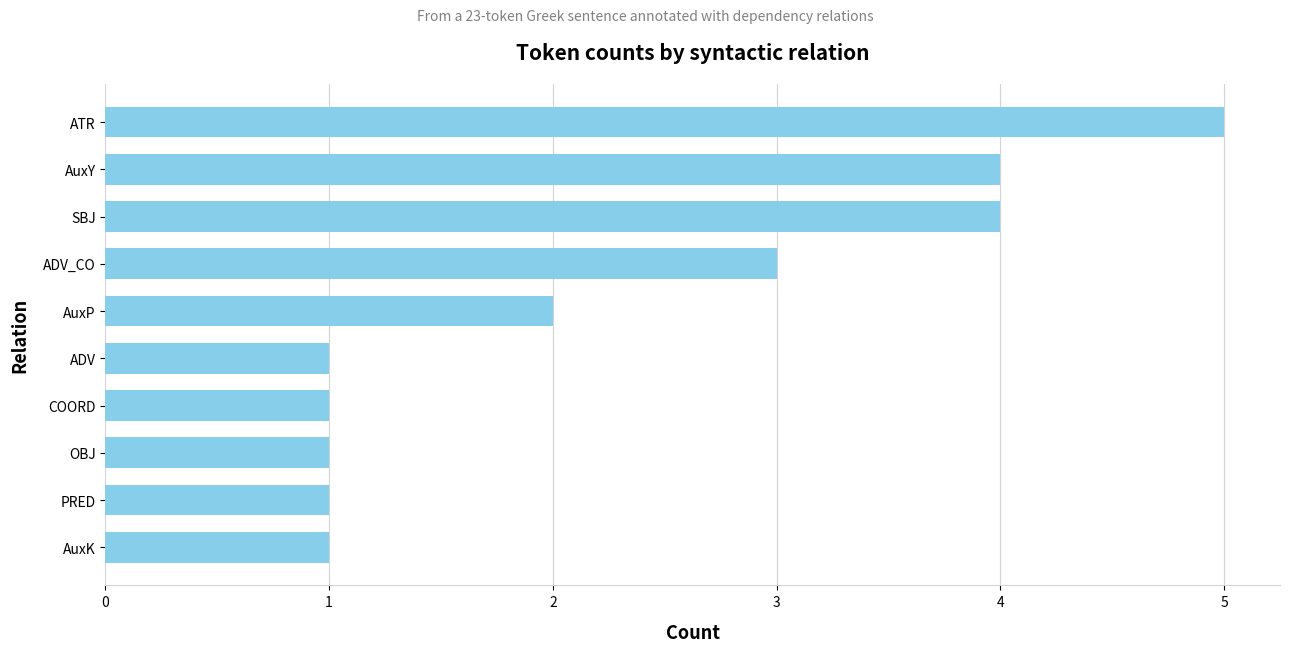

What is the change in value from SBJ to ADV?

-3